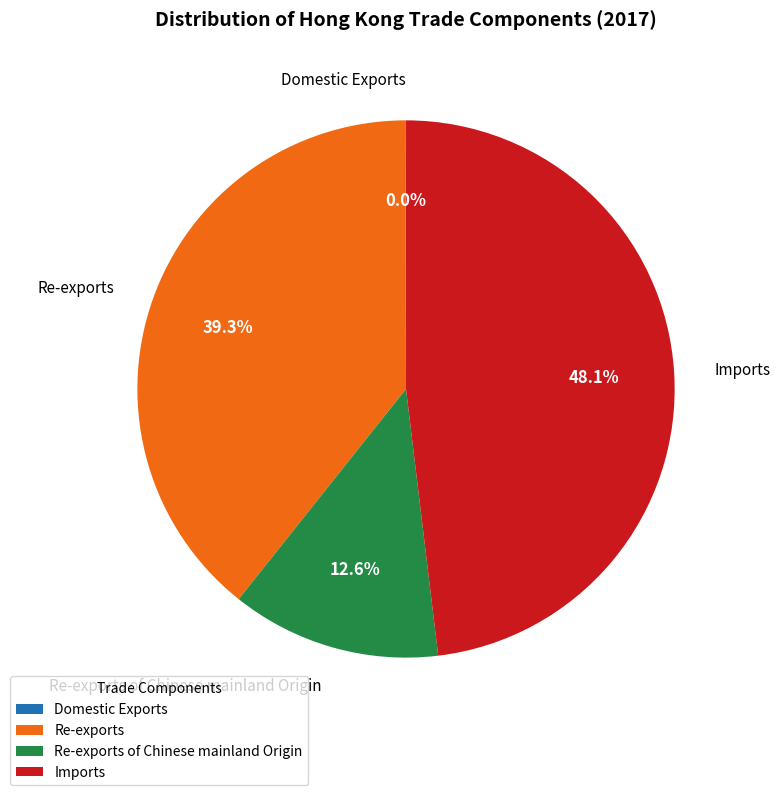

Which category has the biggest portion of the pie?

Imports